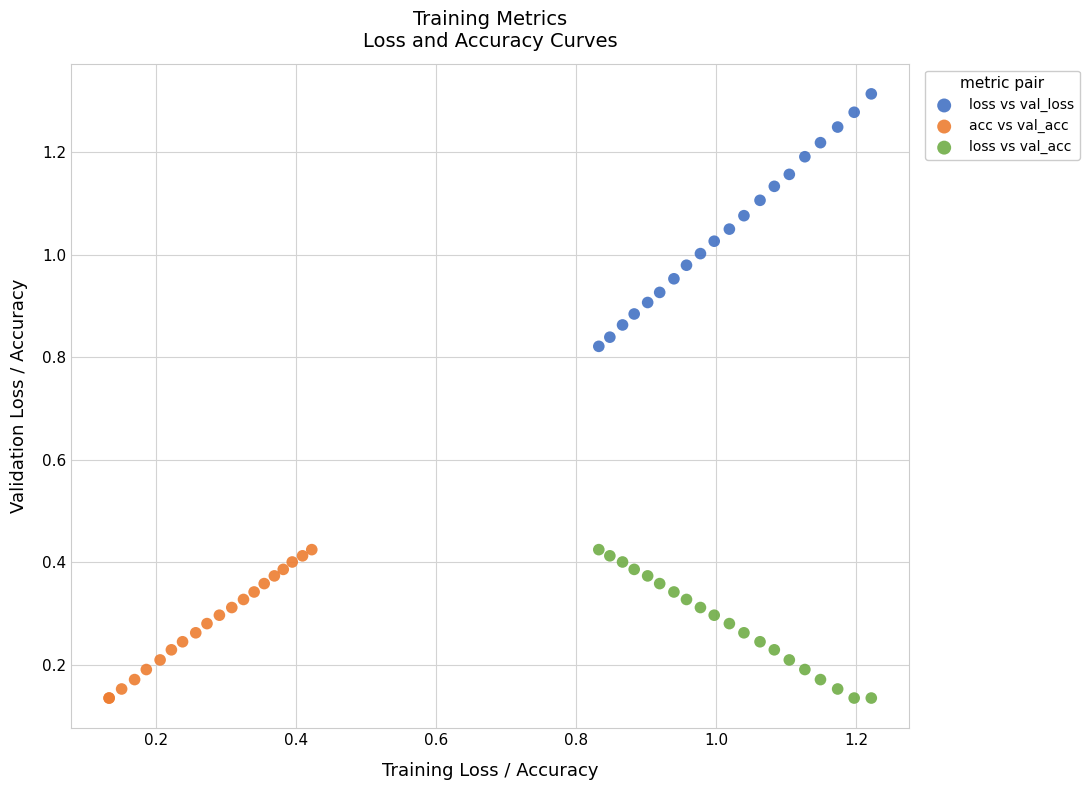

Which series contains the highest Y value?

loss vs val_loss